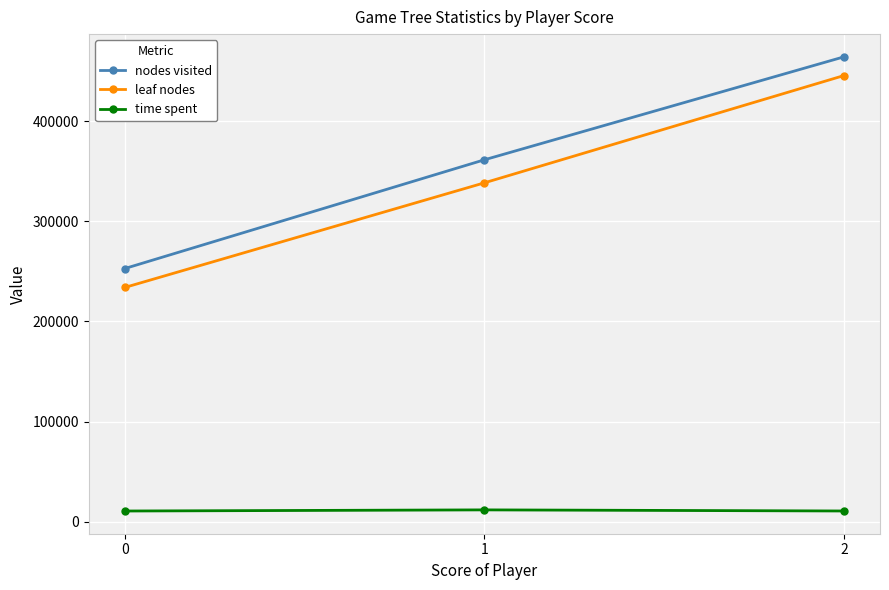

What is the sum of all leaf nodes values?

1017785.5